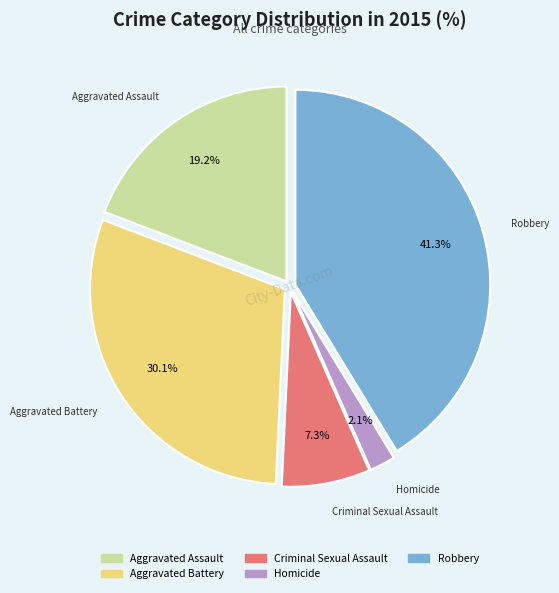

How much of the chart is everything except Aggravated Assault?

80.8%